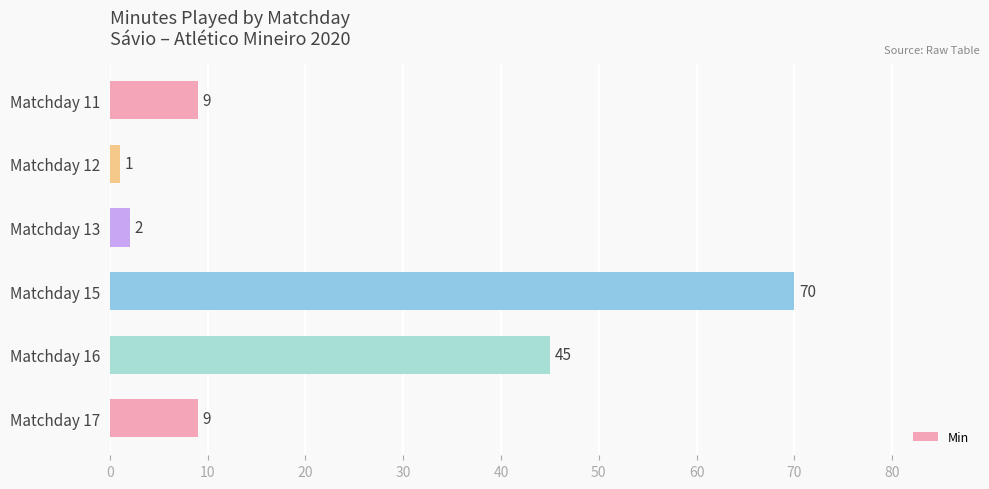

Are the bars grouped side by side (vs. stacked)?

No